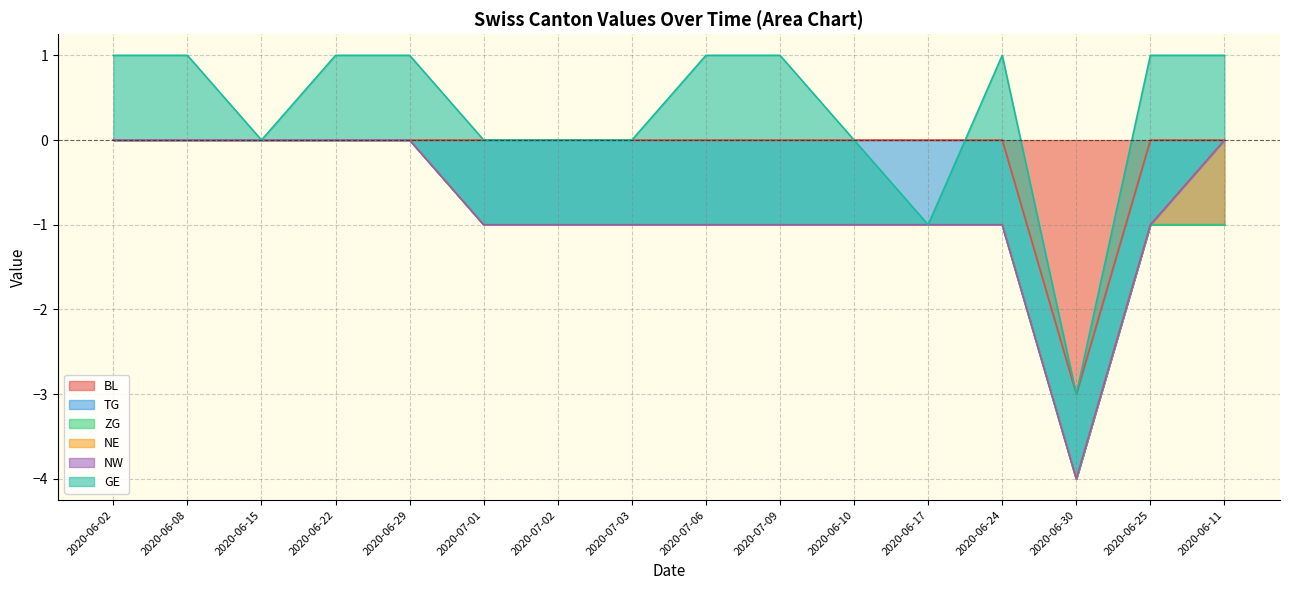

The value of BL at 2020-07-09 is 2. True or false?

False